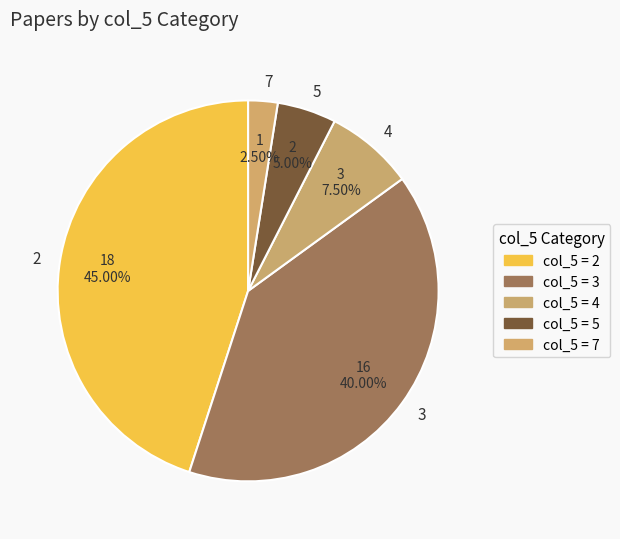

Combined, what portion of the pie is 2 and 3?

85.0%